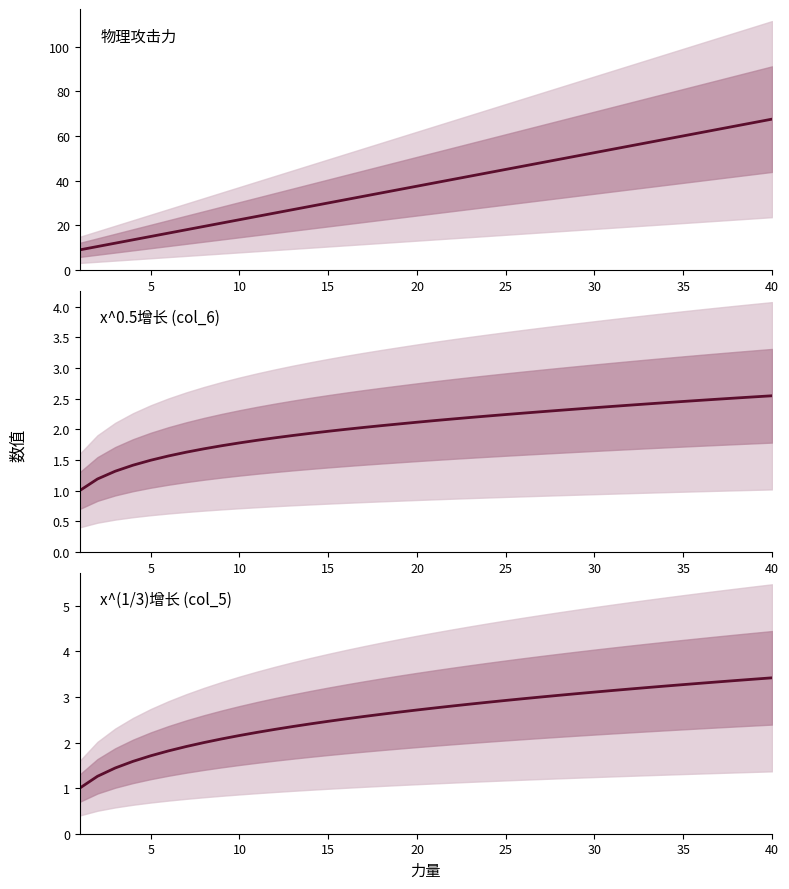

True or false: 物理攻击力 and x^(1/3)增长 (col_5) cross at least once.

False